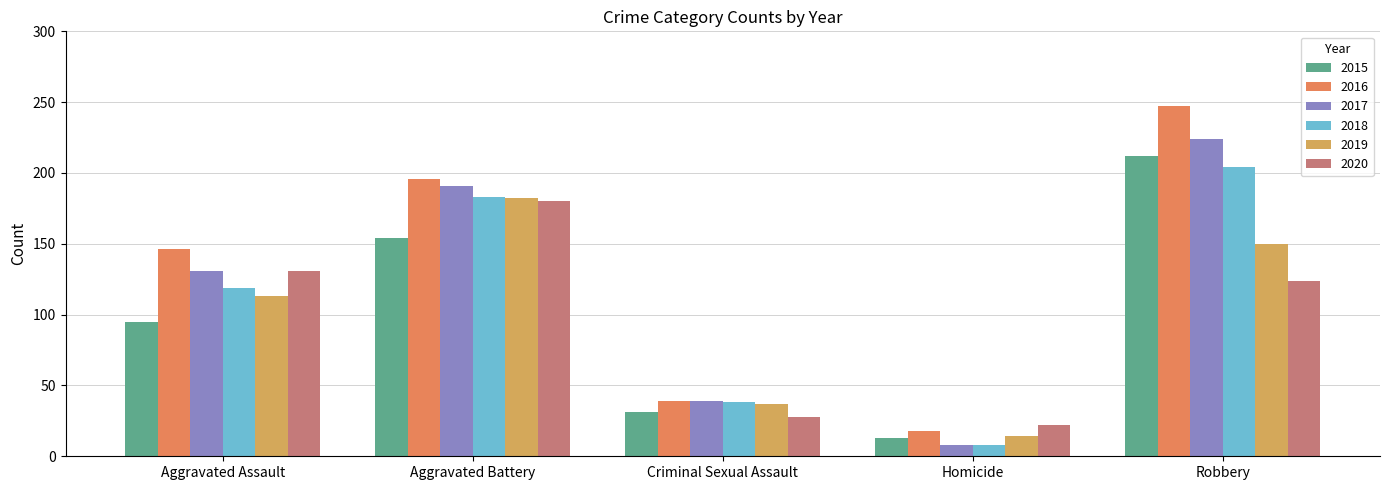

How many groups of bars are there?

5